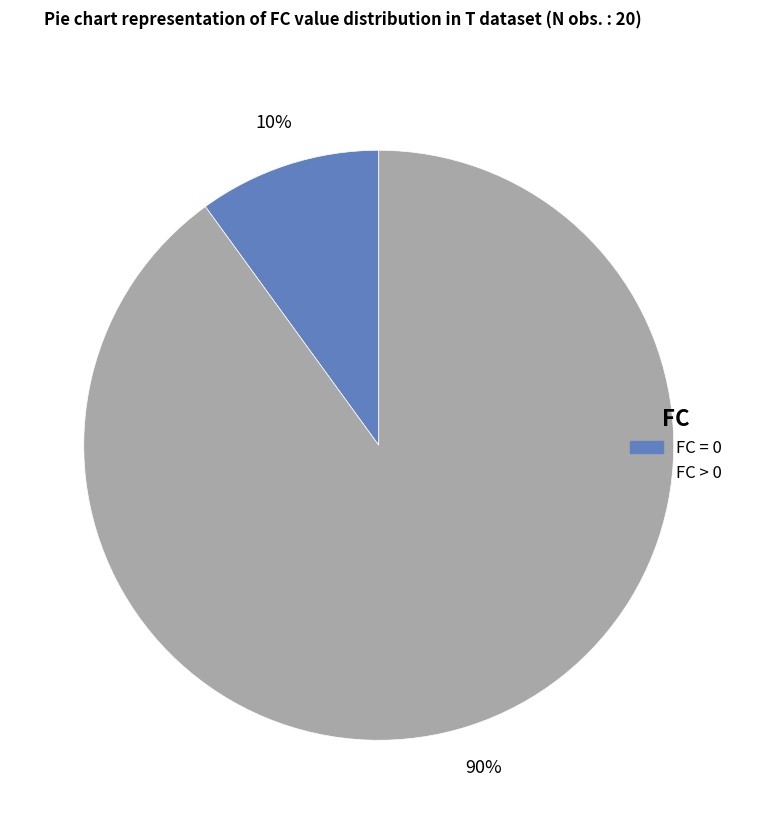

Is there any slice that represents more than half of the pie?

Yes